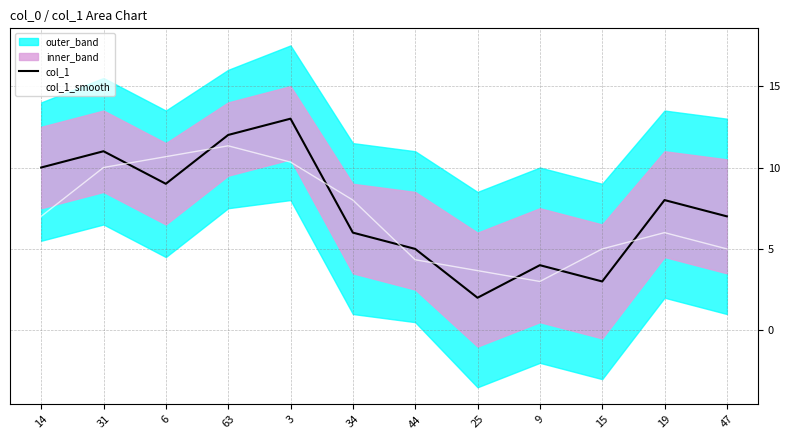

Which series changed the most between 6 and 9?

col_1_smooth